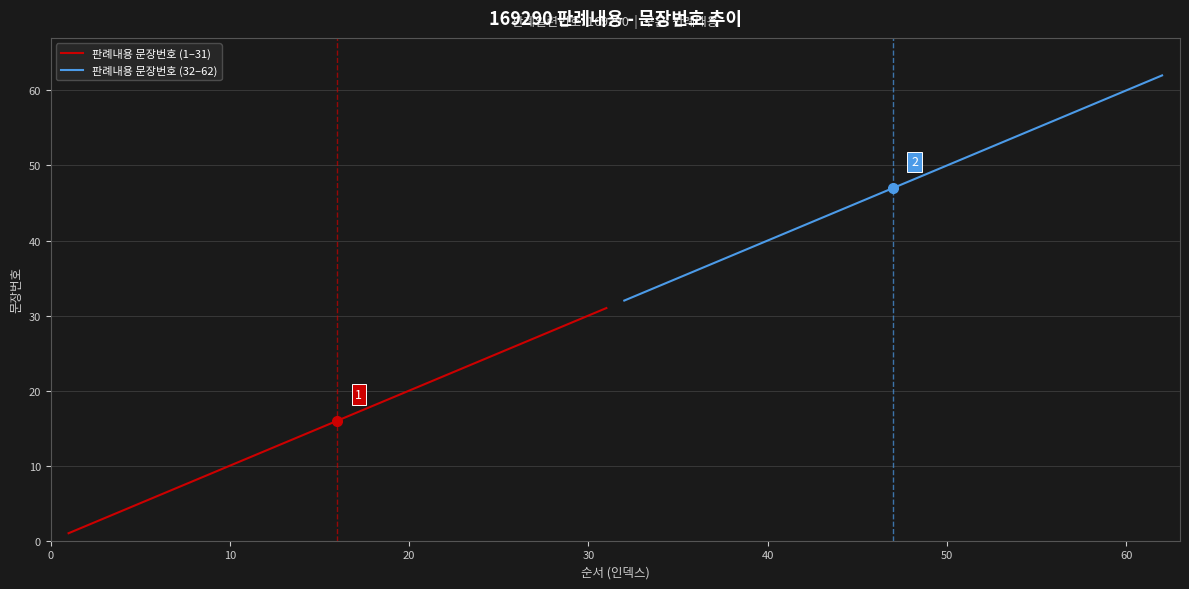

What is the difference between the second highest and second lowest values in the 판례내용 문장번호 (1–31) series?

28